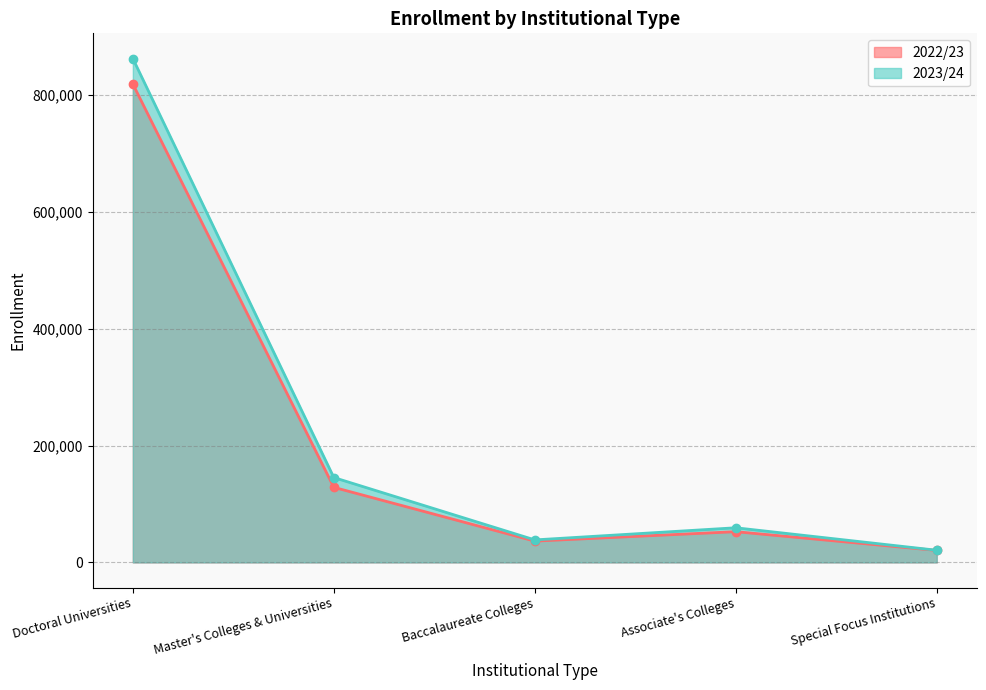

Which has a higher value, Special Focus Institutions or Doctoral Universities?

Doctoral Universities